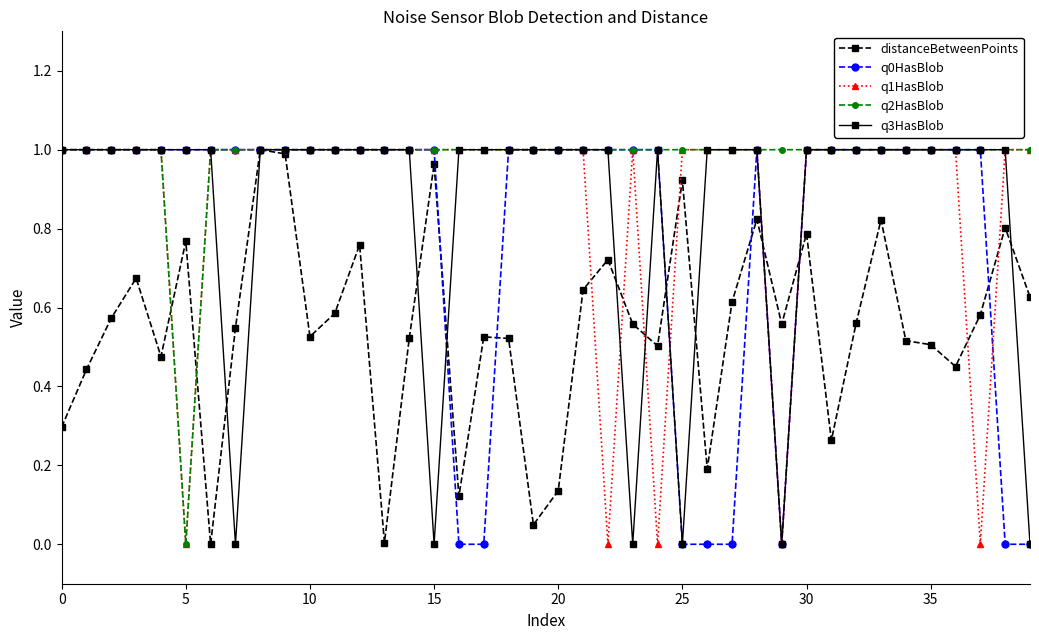

Which series has the largest total across all categories?

q2HasBlob